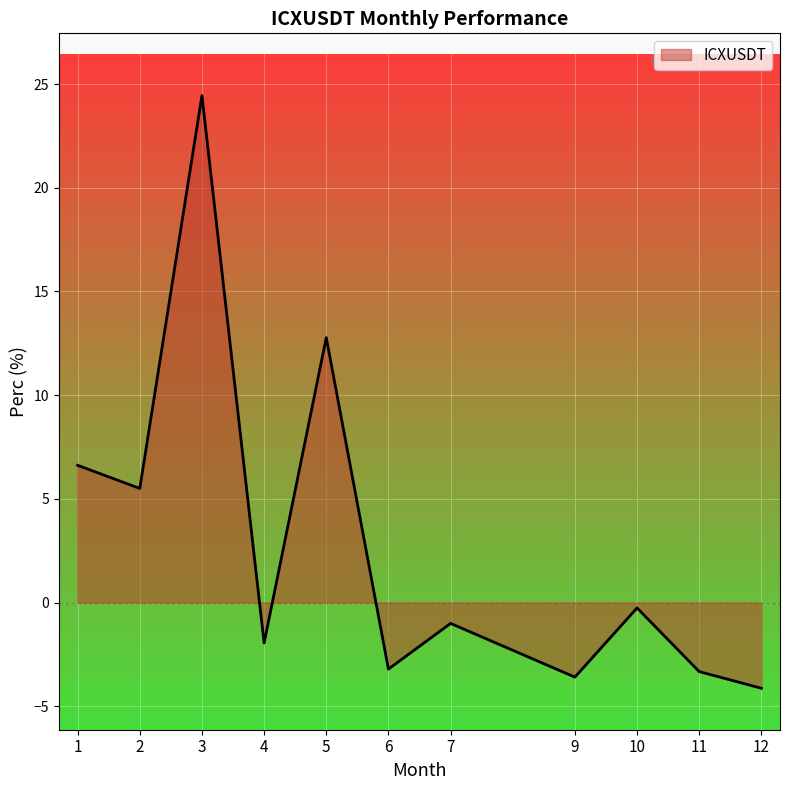

What is the difference between the maximum and minimum values?

28.6